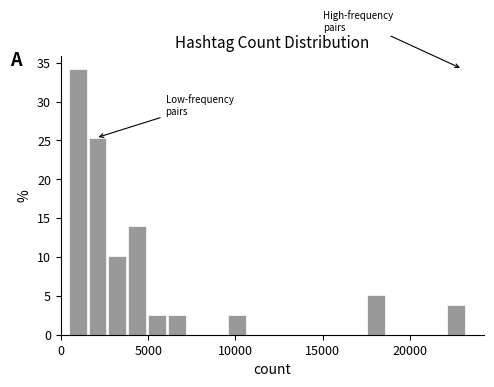

Around what value on the x-axis is the tallest bar? Give the approximate position of its centre, as read against the axis.

1000